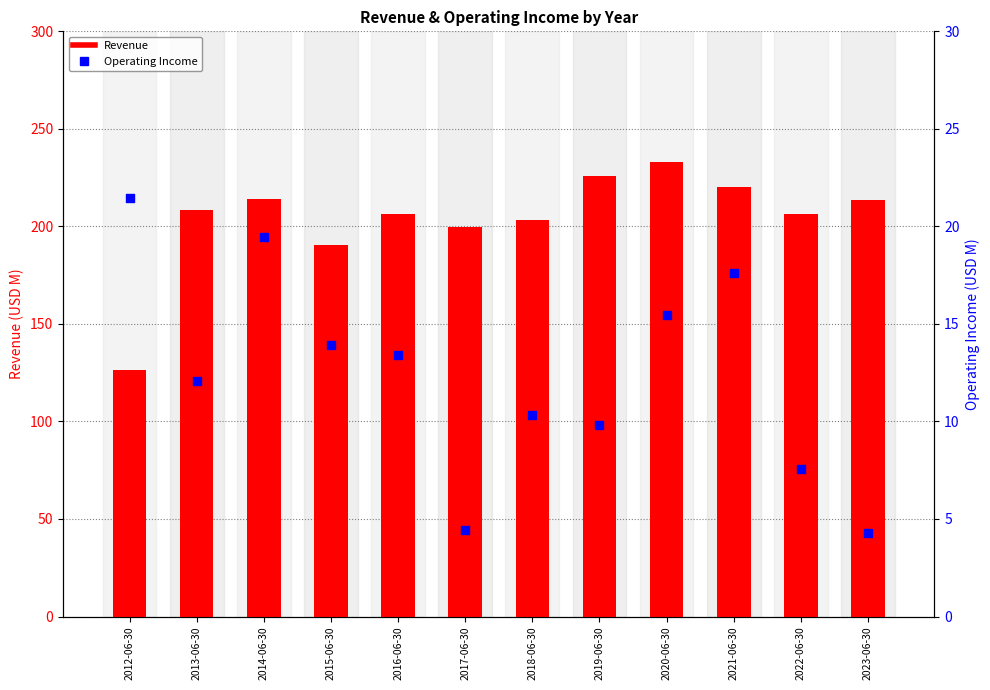

Which series reaches the maximum Y coordinate?

Revenue